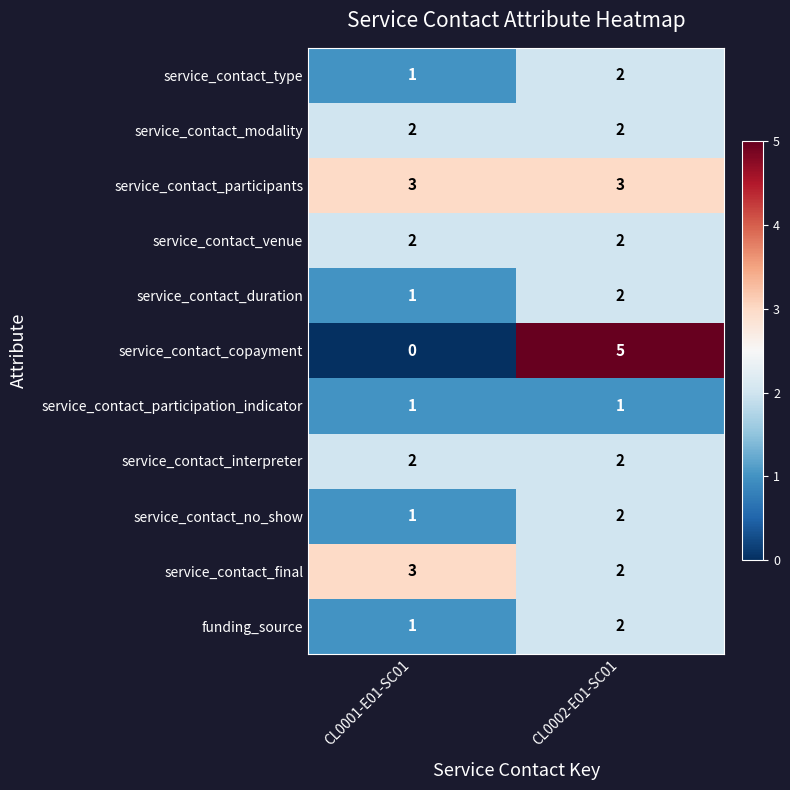

Reading left to right, list all the values displayed in this chart.

service_contact_type: 1	2
service_contact_modality: 2	2
service_contact_participants: 3	3
service_contact_venue: 2	2
service_contact_duration: 1	2
service_contact_copayment: 0	5
service_contact_participation_indicator: 1	1
service_contact_interpreter: 2	2
service_contact_no_show: 1	2
service_contact_final: 3	2
funding_source: 1	2